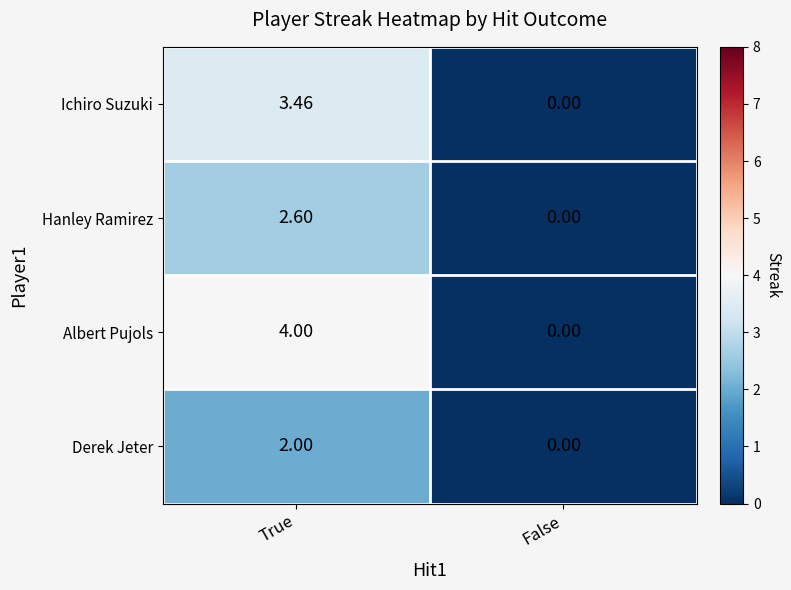

Between True and False, which series saw the biggest shift?

Albert Pujols